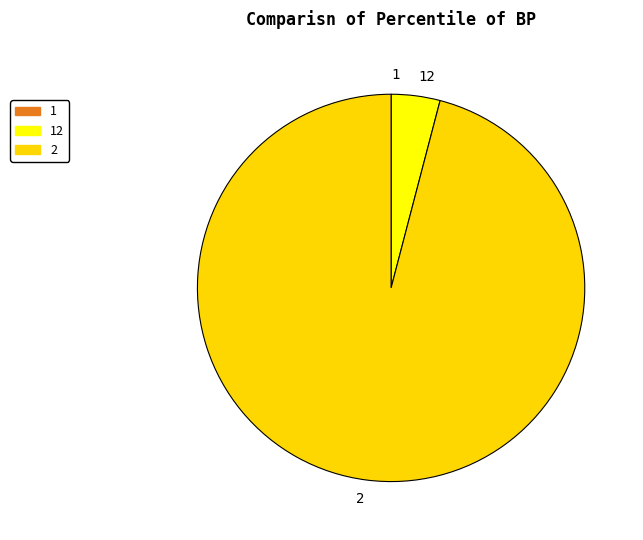

True or false: 2 accounts for 84% of the total.

False